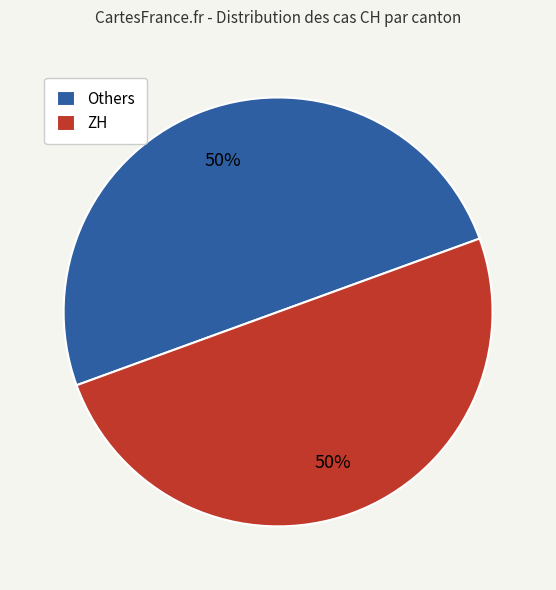

To the nearest percent, what is the combined percentage of Others and ZH?

100%